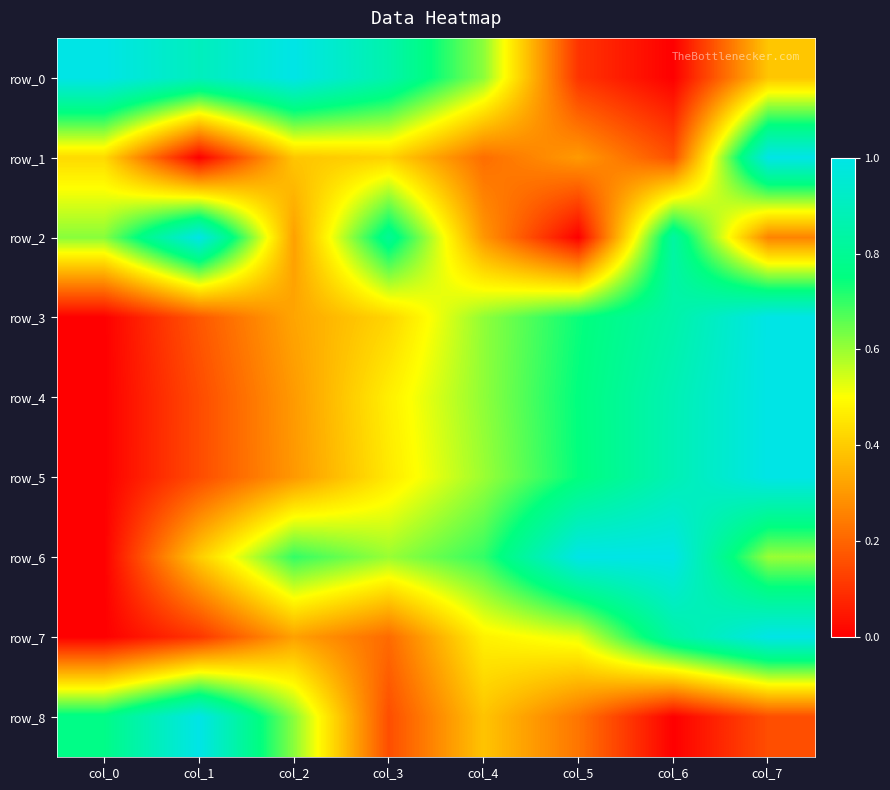

What is the difference between the row_7 values at col_3 and col_1?

0.1